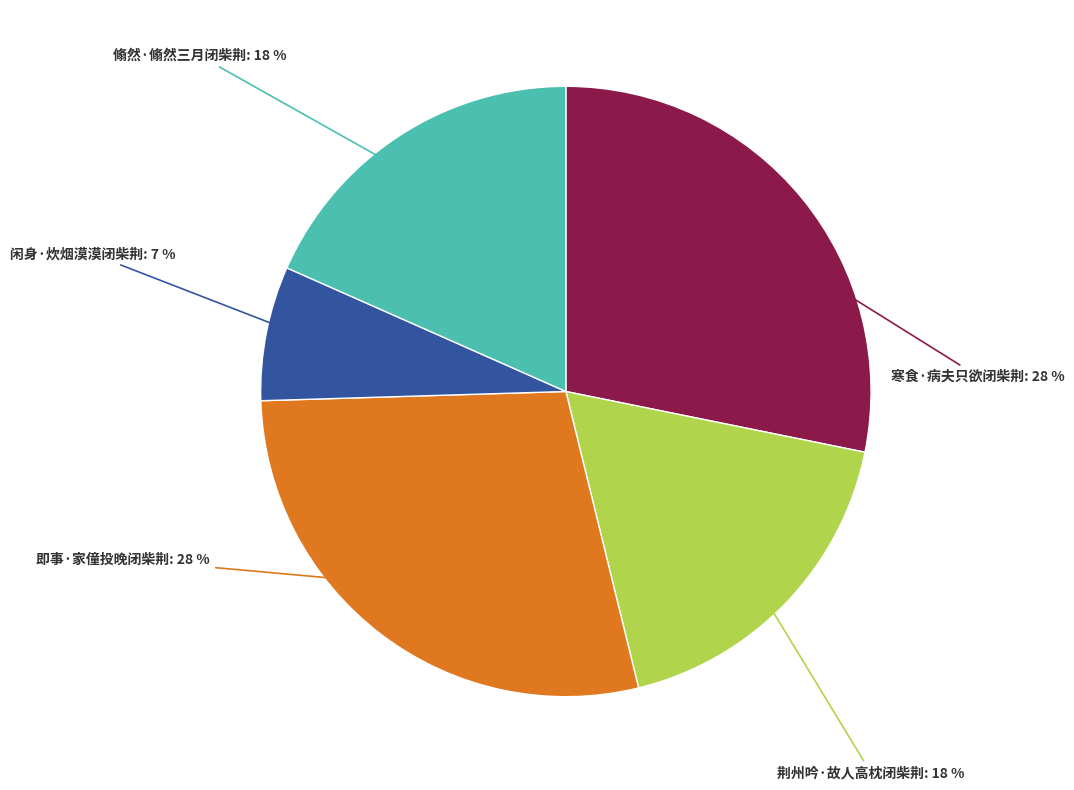

To the nearest percent, what percentage of the pie is 闲身·炊烟漠漠闭柴荆?

7%